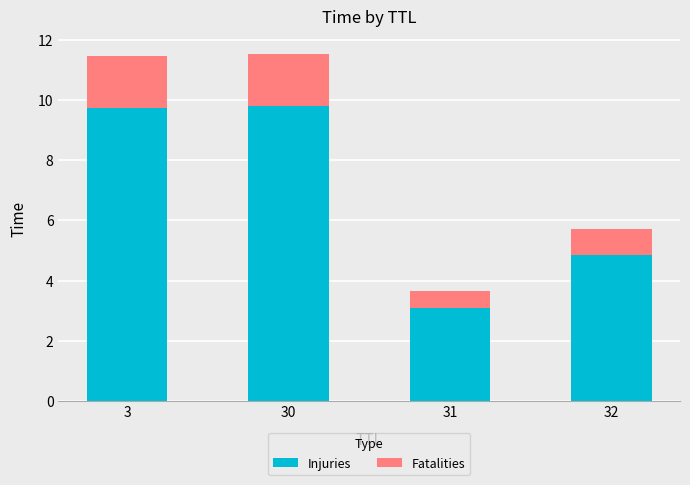

What is the value of the Injuries bar at the 2nd from the left?

9.8